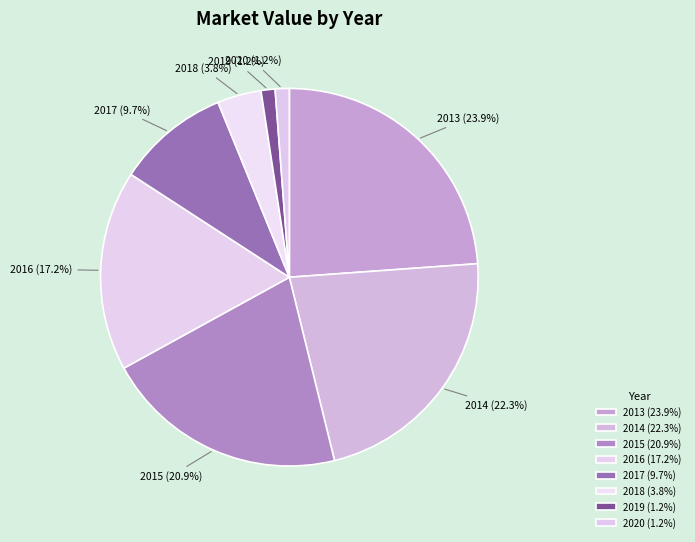

Is the sum of 2017 and 2020 greater than half?

No